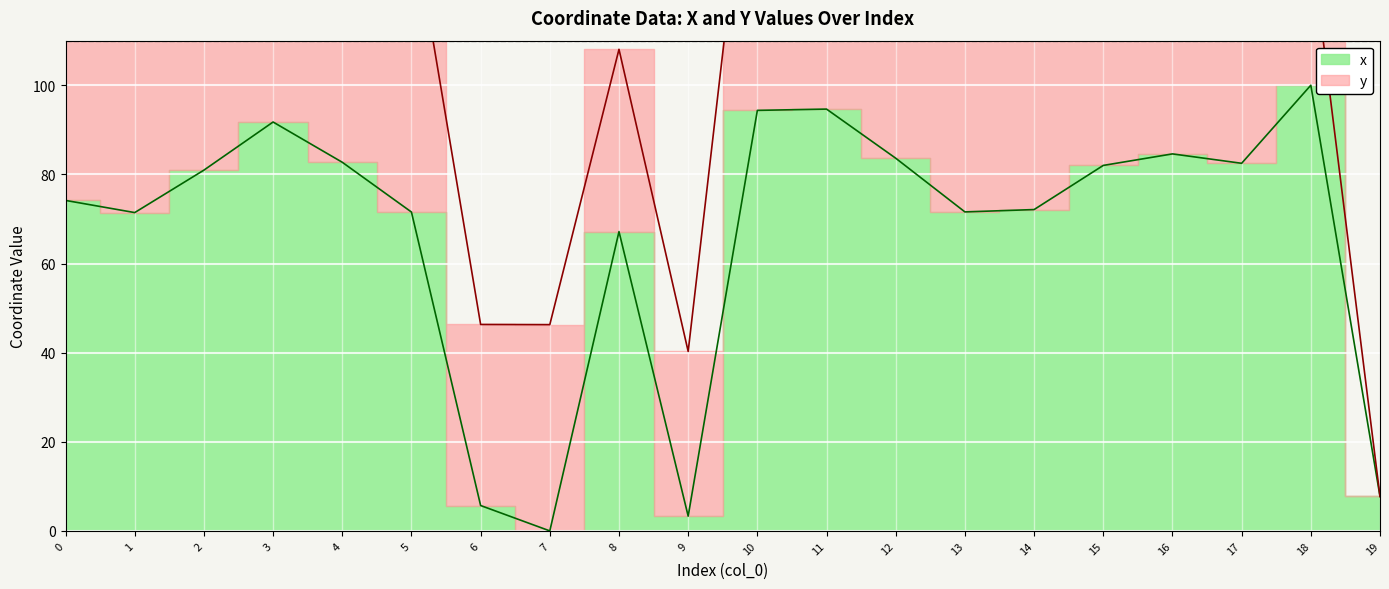

How many positive values are there?

19